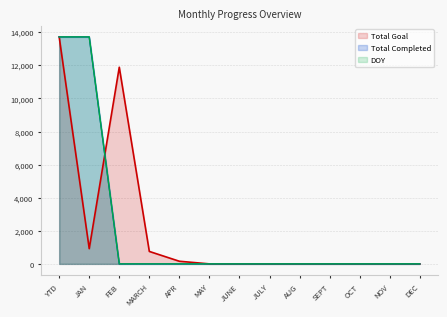

True or false: DOY has a value of 0 at JUNE.

True